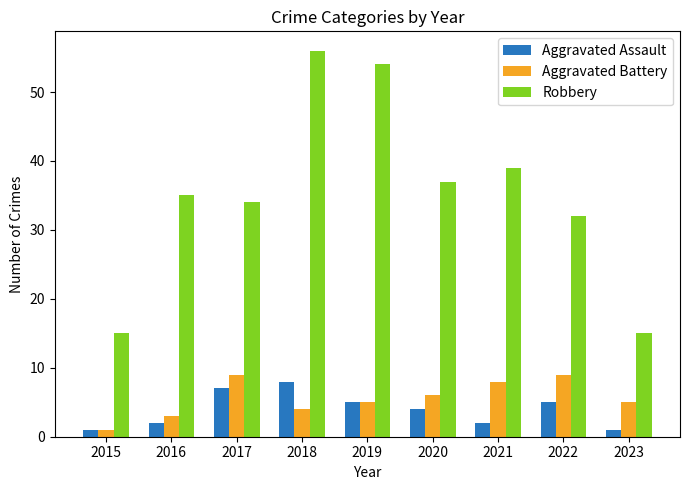

What is the total value across all series at 2020?

47